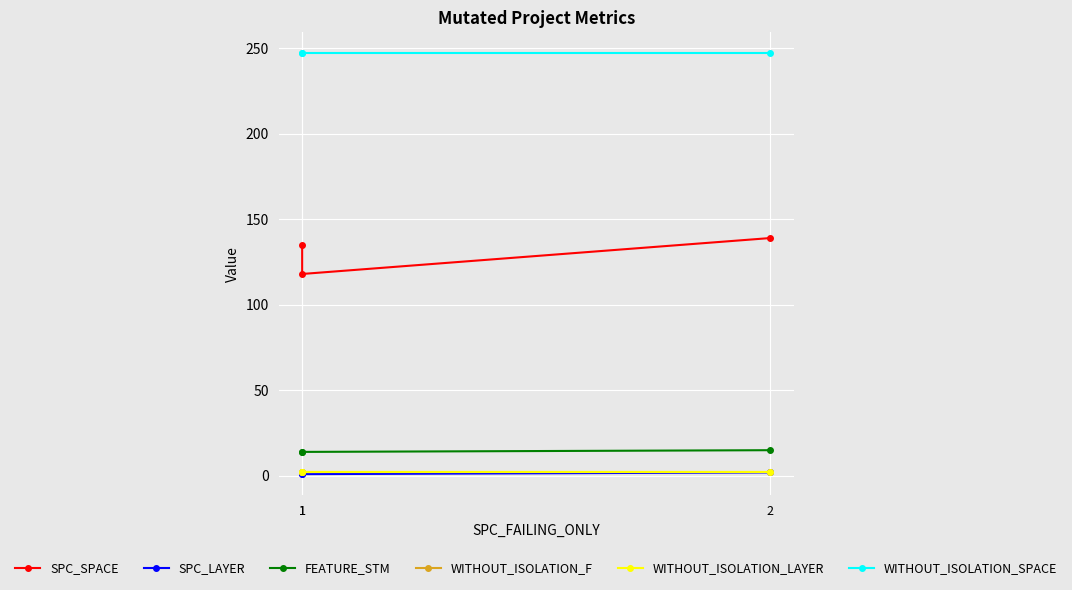

The WITHOUT_ISOLATION_F series shows 3 at 1. True or false?

False